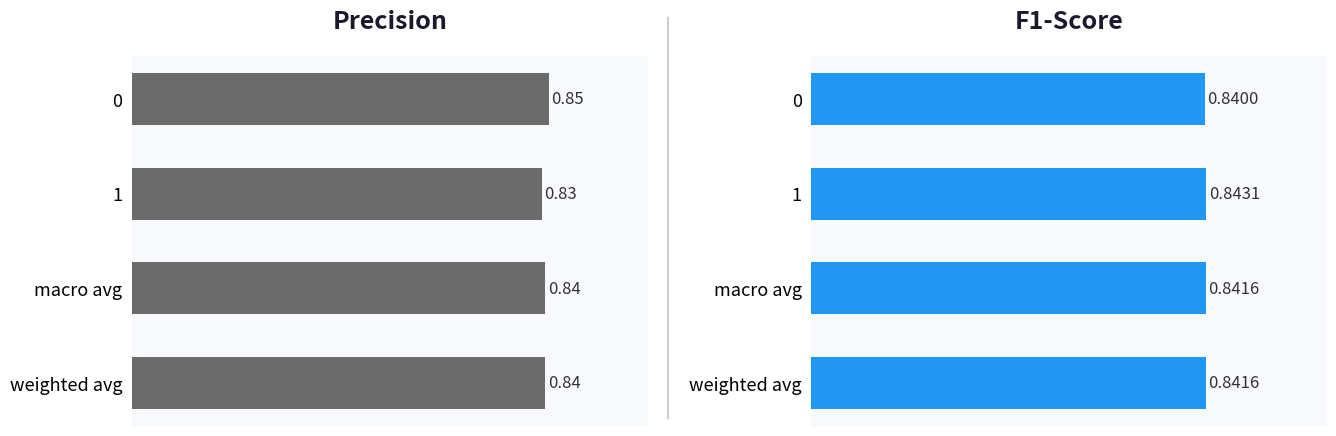

What is the value of the precision bar at the 1st from the left?

0.8